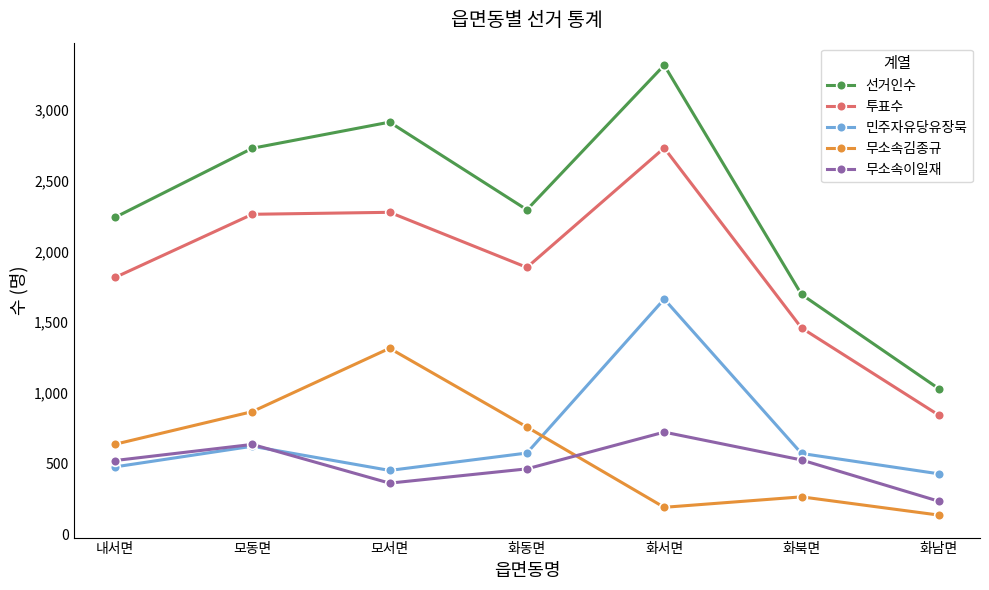

Where is the first local maximum for 무소속김종규?

모서면